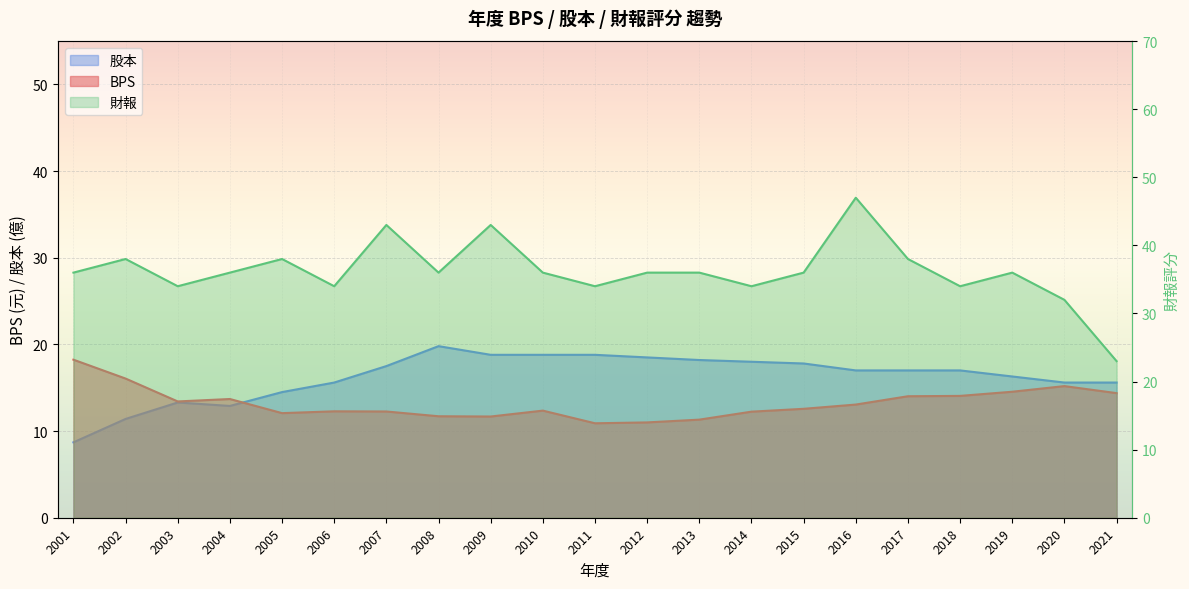

Which series has the largest range (max minus min)?

財報